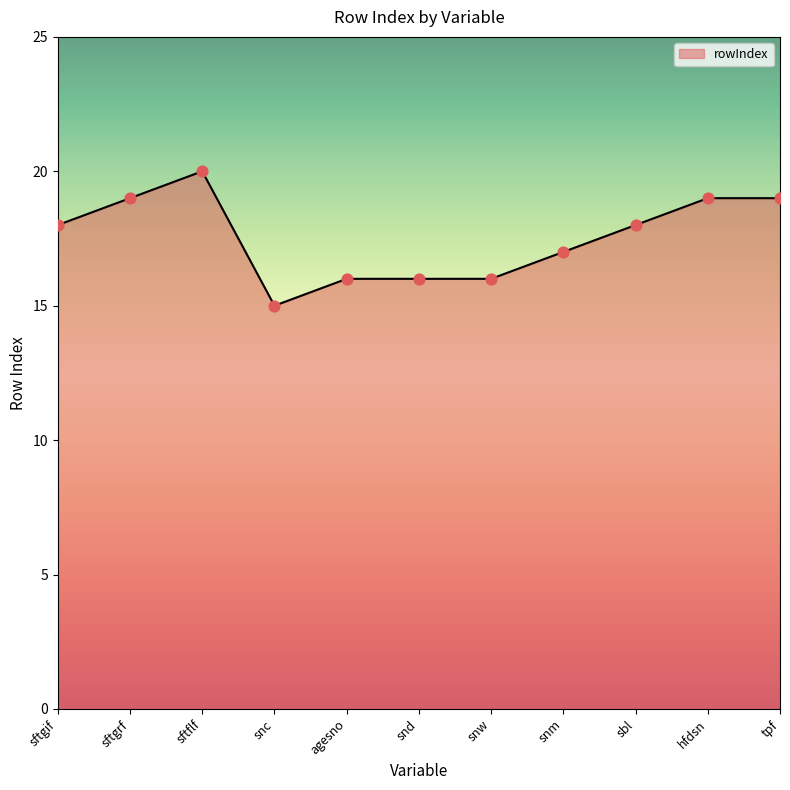

Between hfdsn and sbl, which is larger?

hfdsn